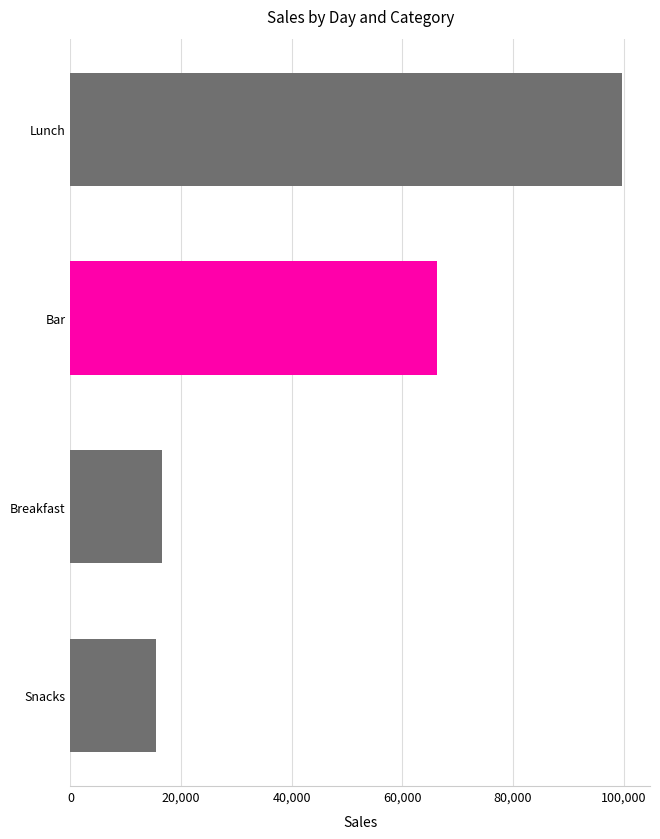

What is the ratio of the value at Bar to the value at Lunch?

0.7